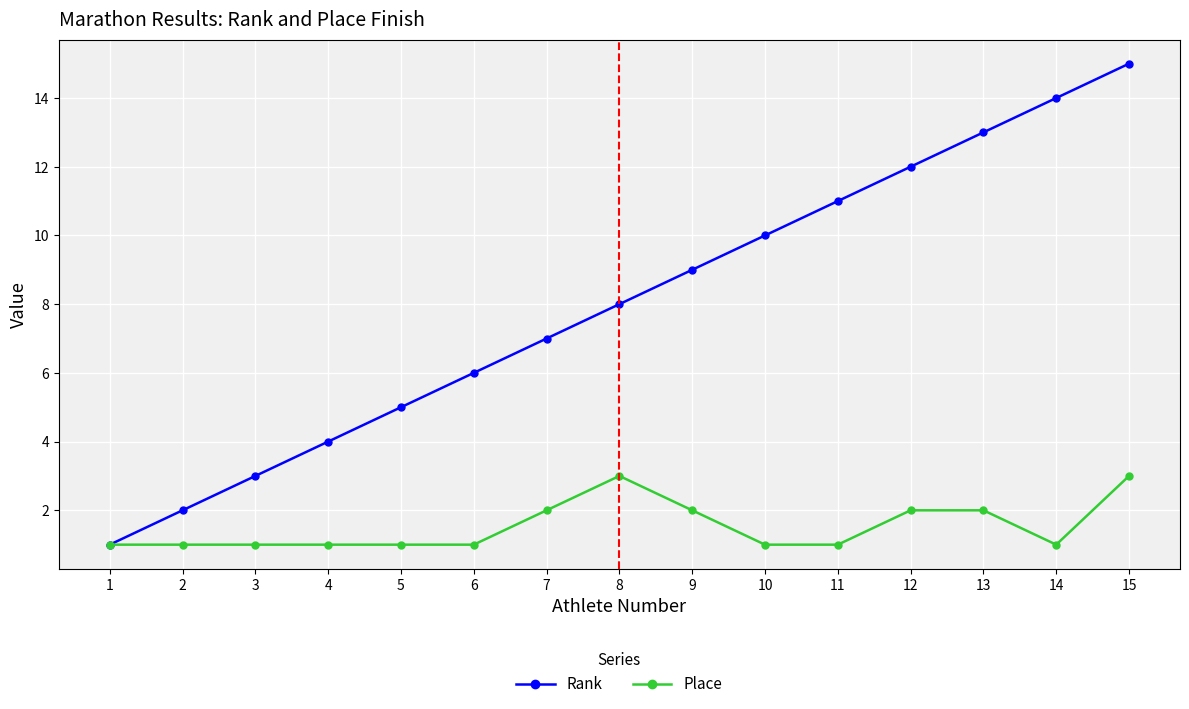

The value of Place at 2 is 0. True or false?

False